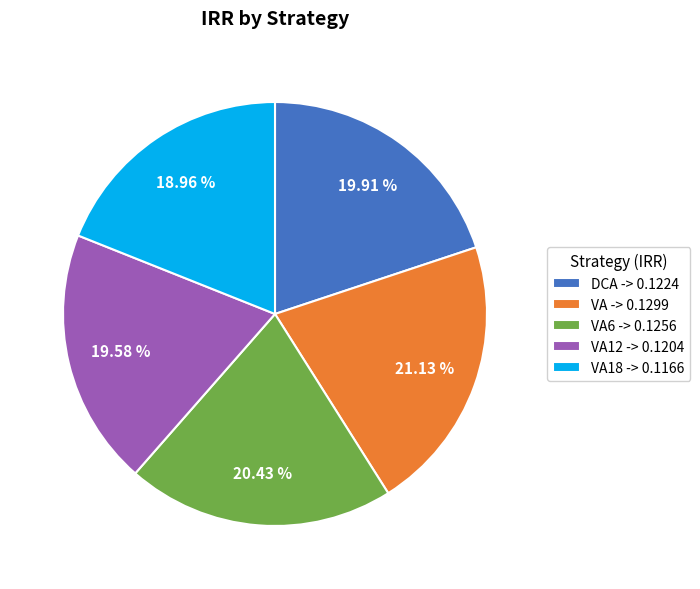

Combined, do VA18 -> 0.1166 and DCA -> 0.1224 account for over 50%?

No